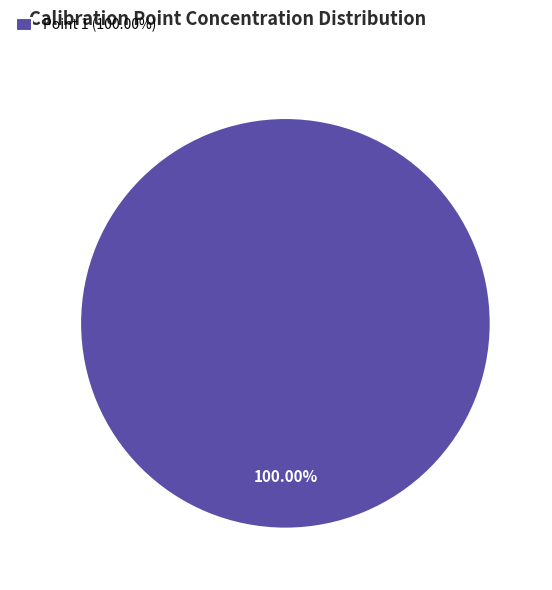

Rank the categories by value from highest to lowest.

Point 1 (100.00%)